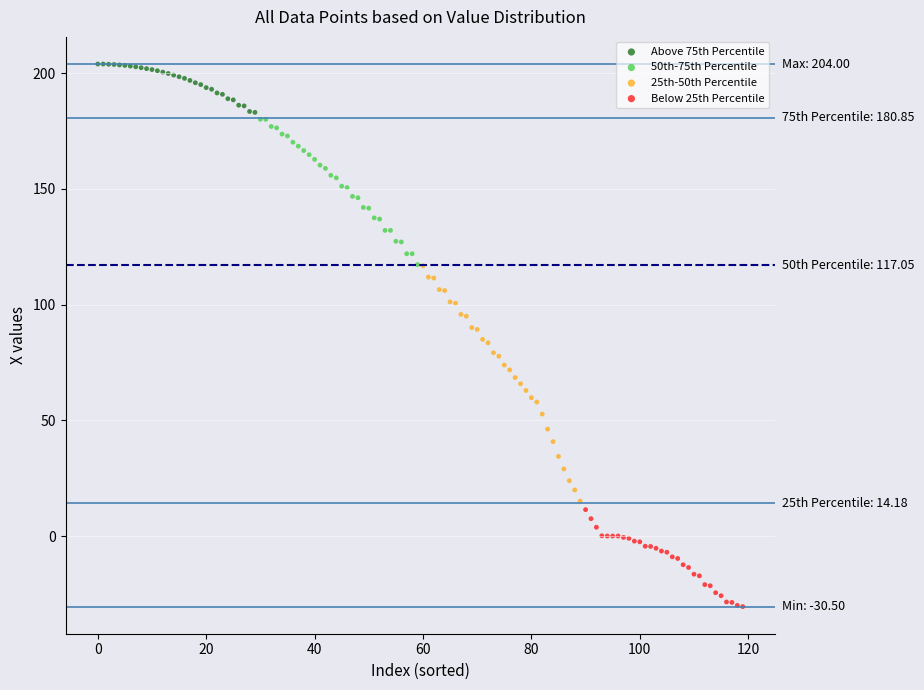

Which series has the widest spread of Y values?

25th-50th Percentile